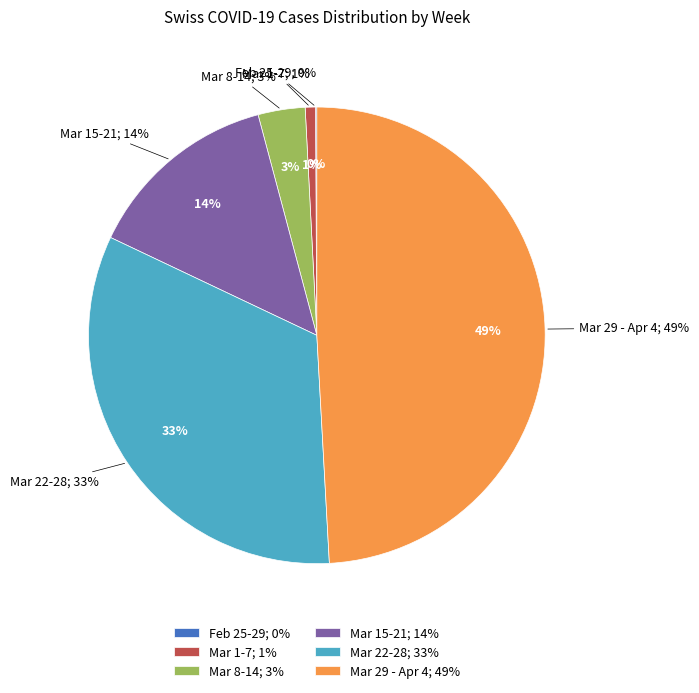

Does 2020-03-23 account for over 50% of the chart?

No